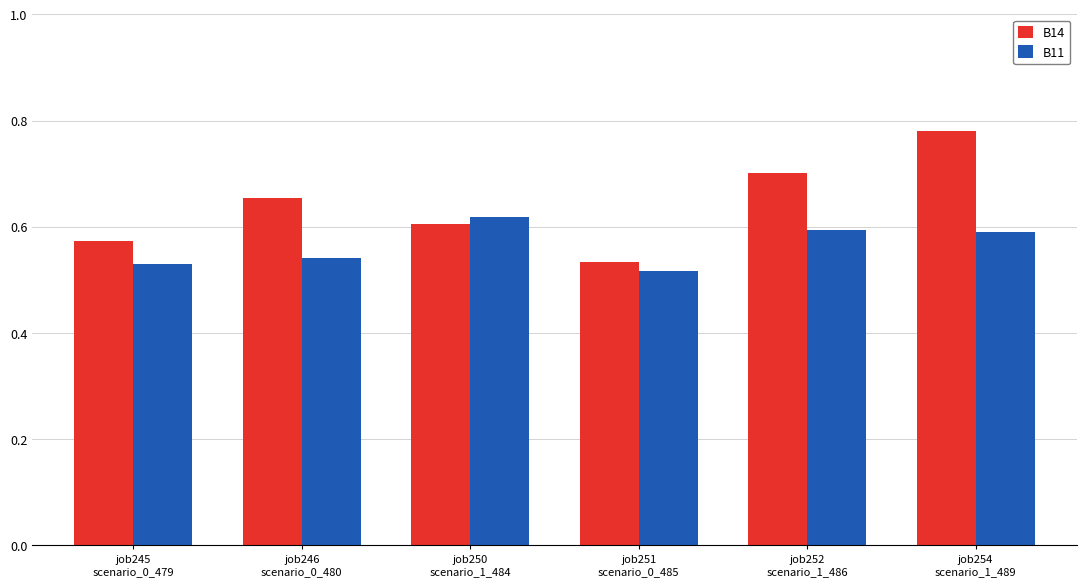

Rank the series by their maximum value, from lowest to highest.

B11, B14